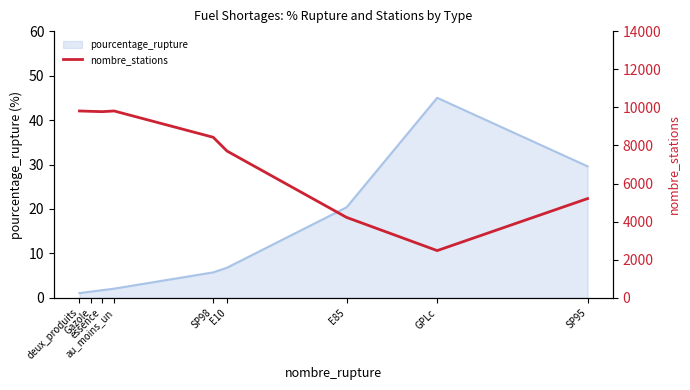

List the labels in order of value, largest first.

deux_produits, au_moins_un, Gazole, essence, SP98, E10, SP95, E85, GPLc